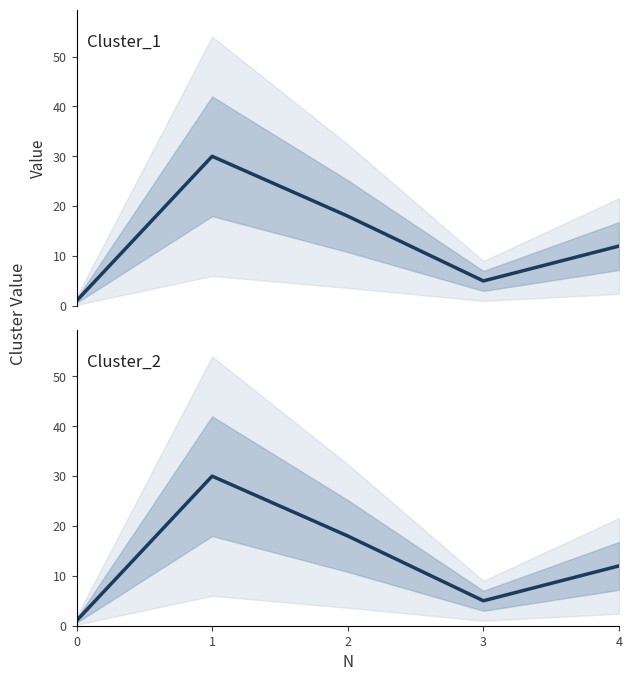

Rank the series by their maximum value, from highest to lowest.

Cluster_1, Cluster_2